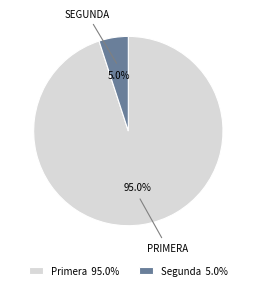

How many slices are in this pie chart?

2